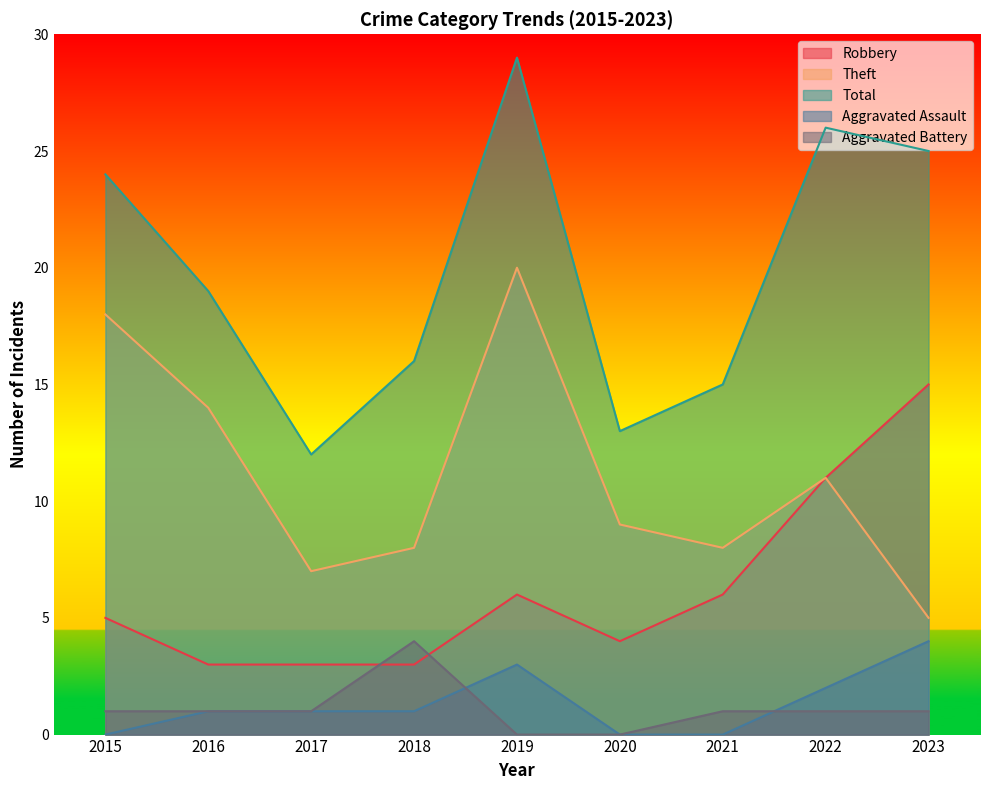

How many Aggravated Assault values are between 0 and 2?

7